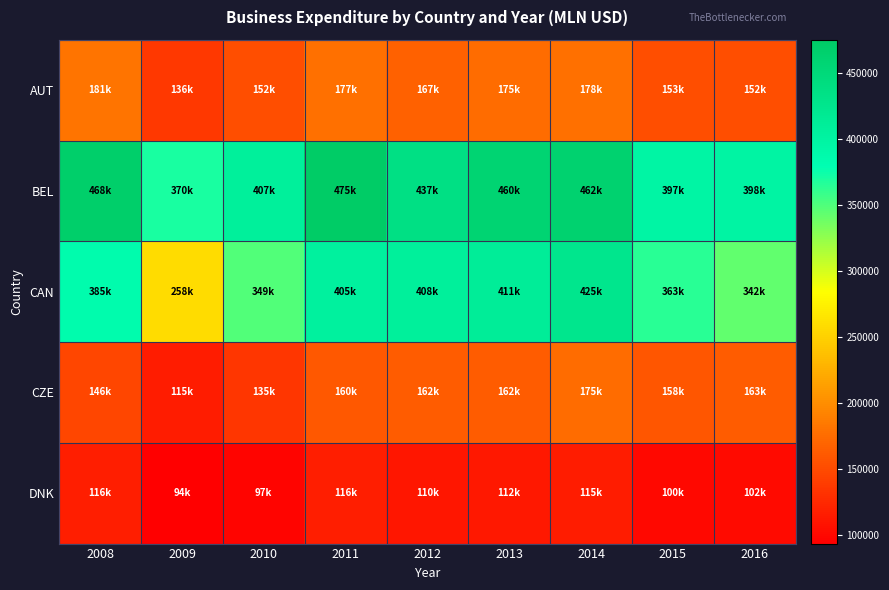

What is the total value across all series at 2012?

1284066.0